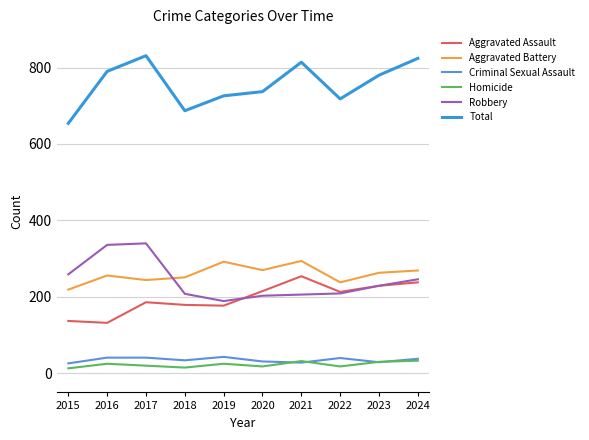

What is the maximum value for Homicide?

33